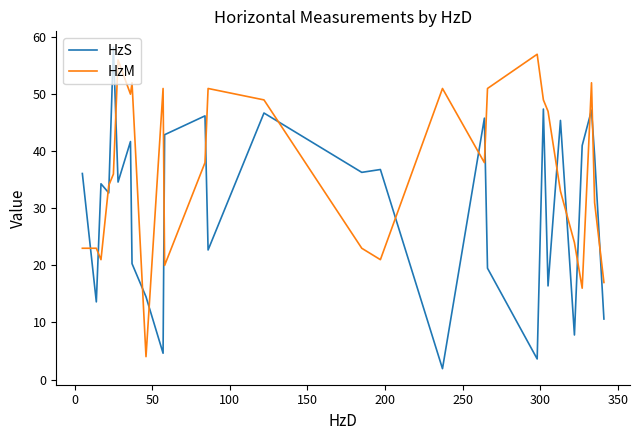

What is the maximum value shown in the chart?

58.2